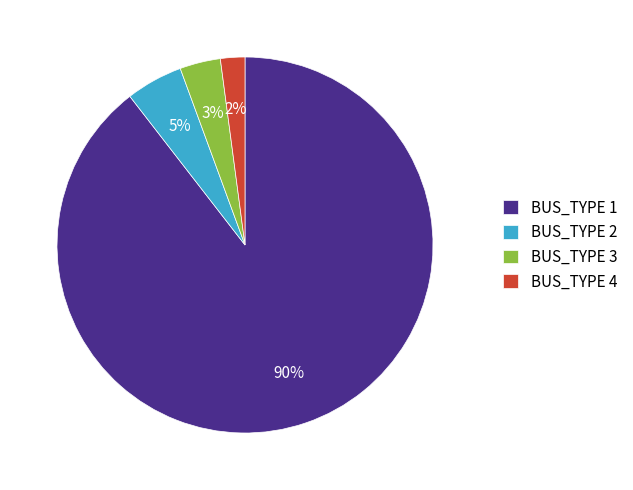

To the nearest percent, what percentage of the pie is BUS_TYPE 1?

90%